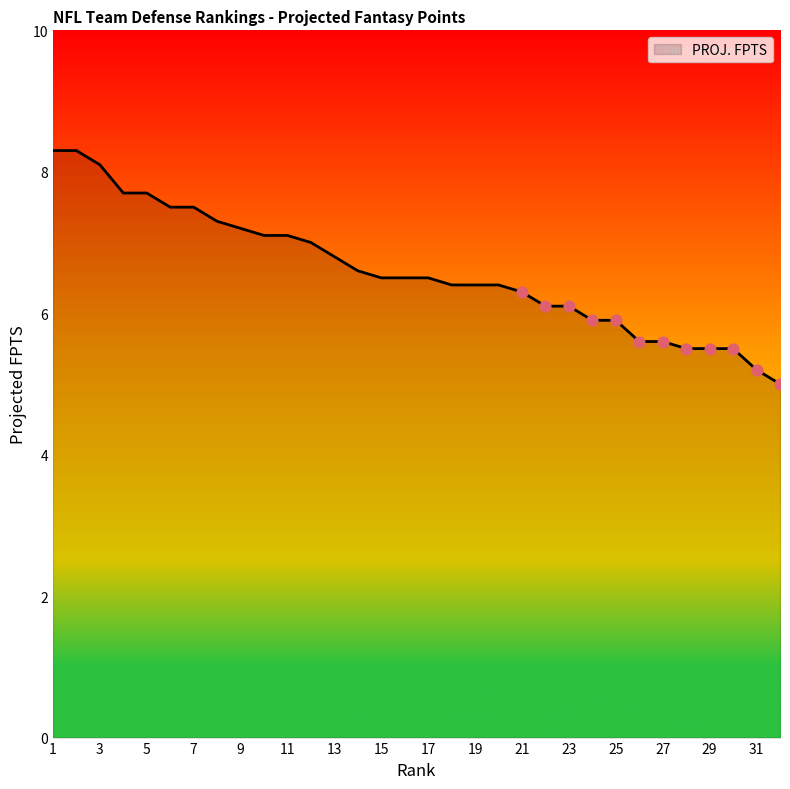

What is the smallest value displayed?

5.0